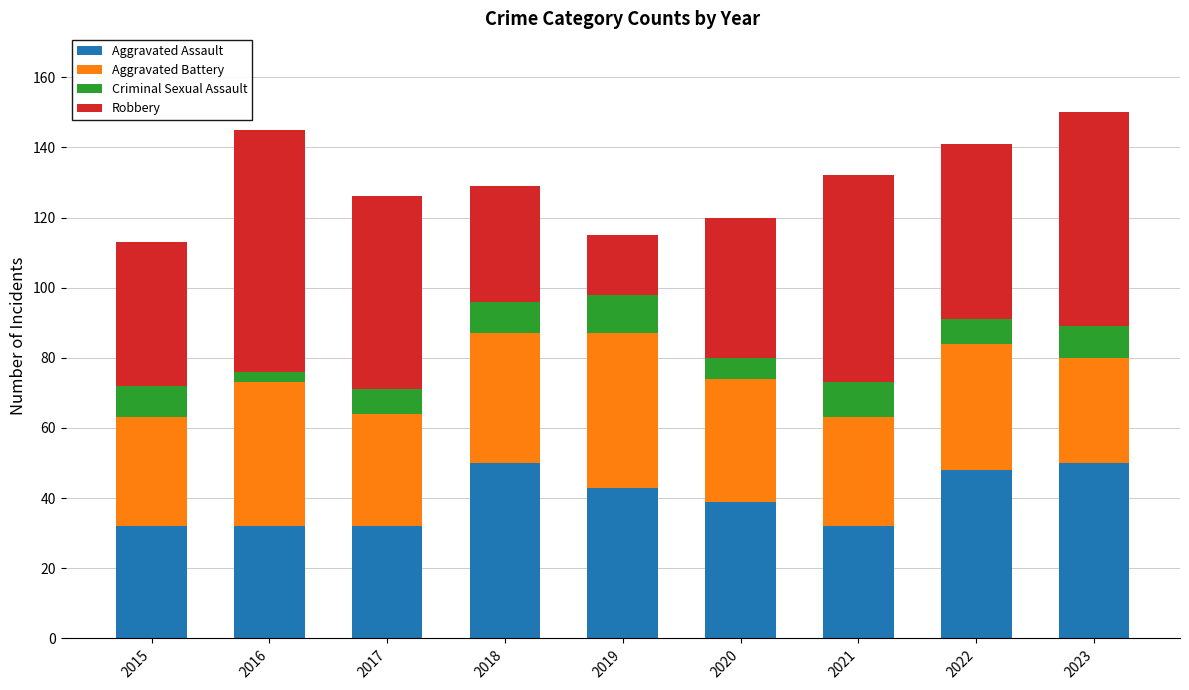

What is the highest value of the Aggravated Assault series?

50